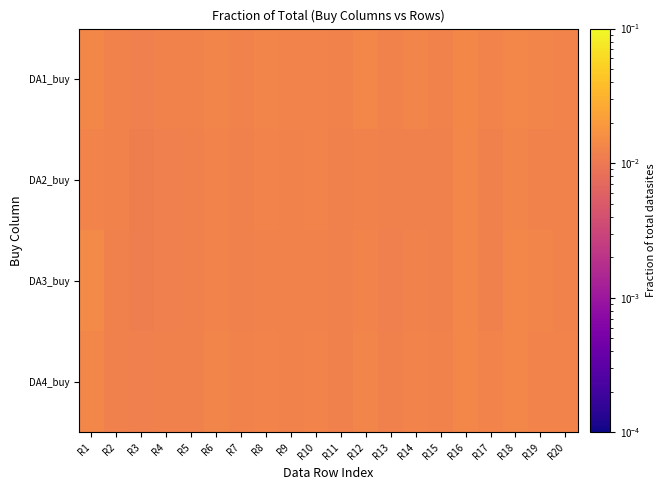

Count the number of categories in the chart.

20